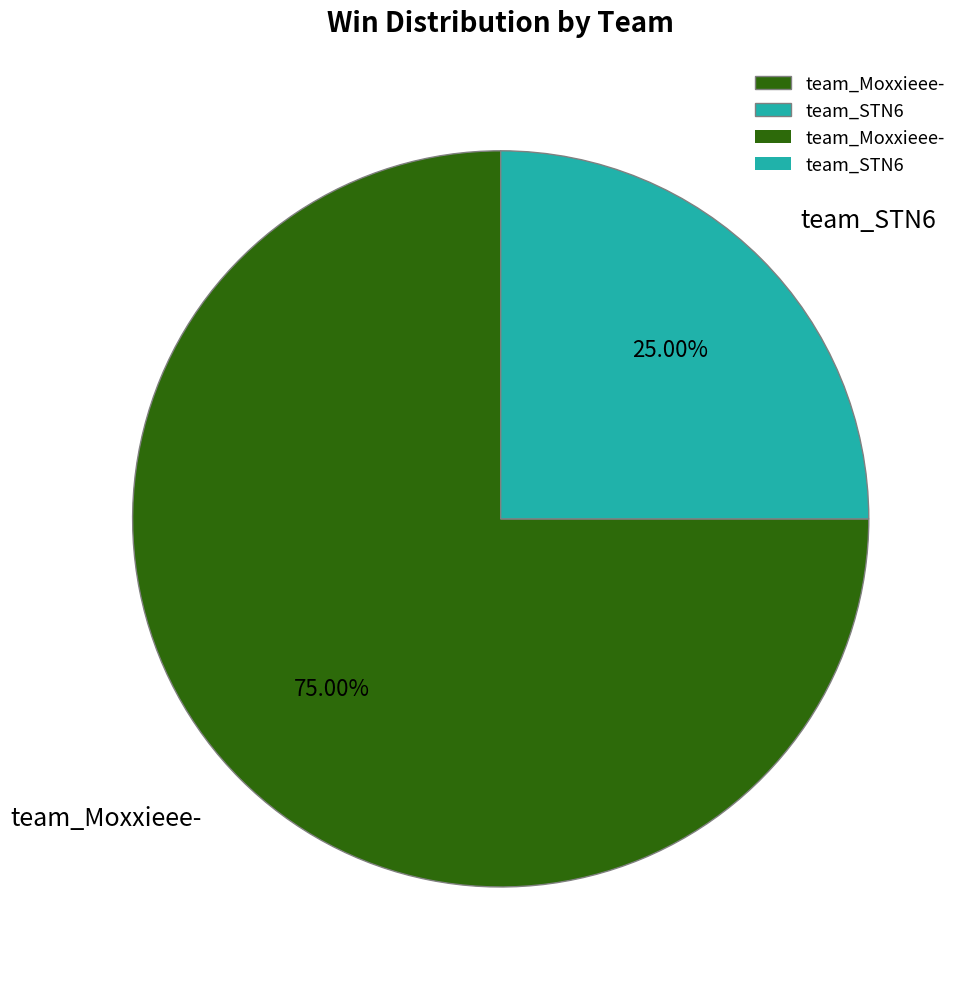

Which category accounts for the majority?

team_Moxxieee-